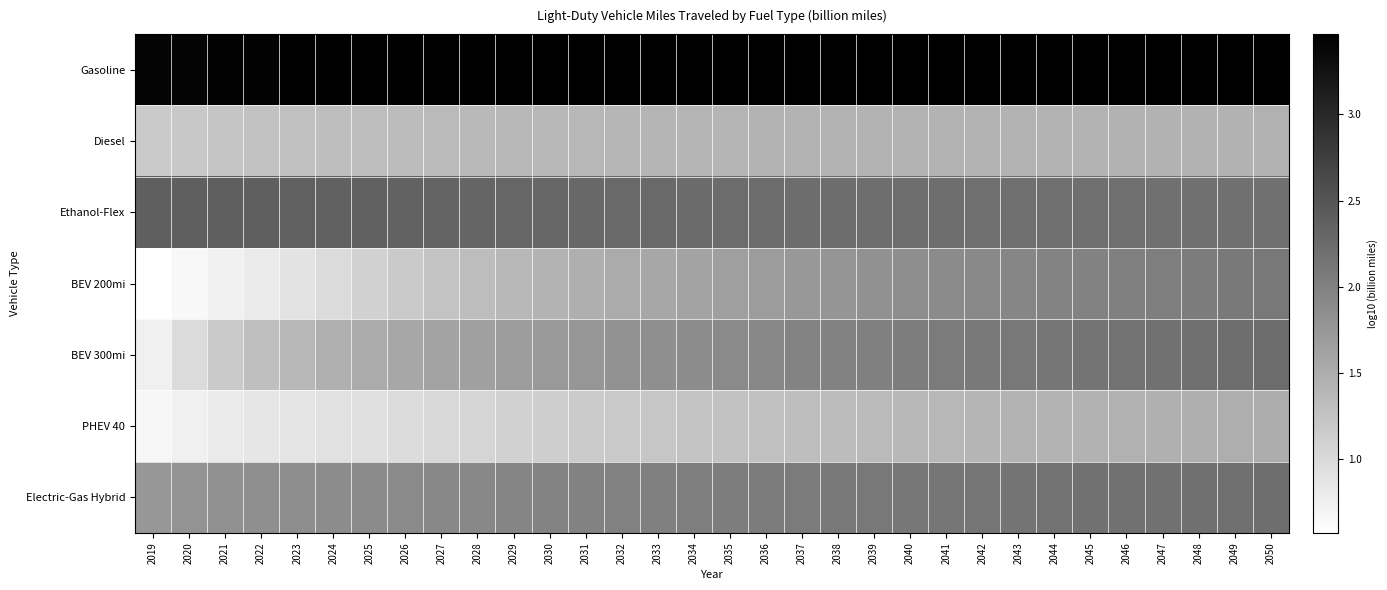

What is the spread (max minus min) of values at 2034?

2.2